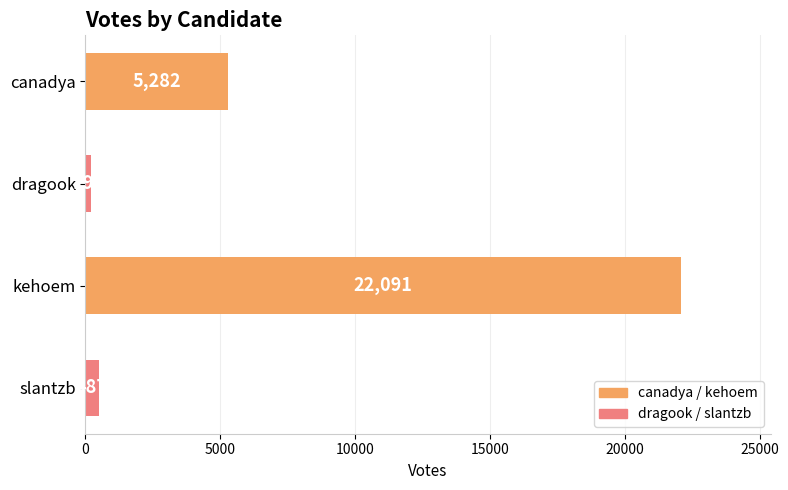

What is the maximum value shown in the chart?

22091